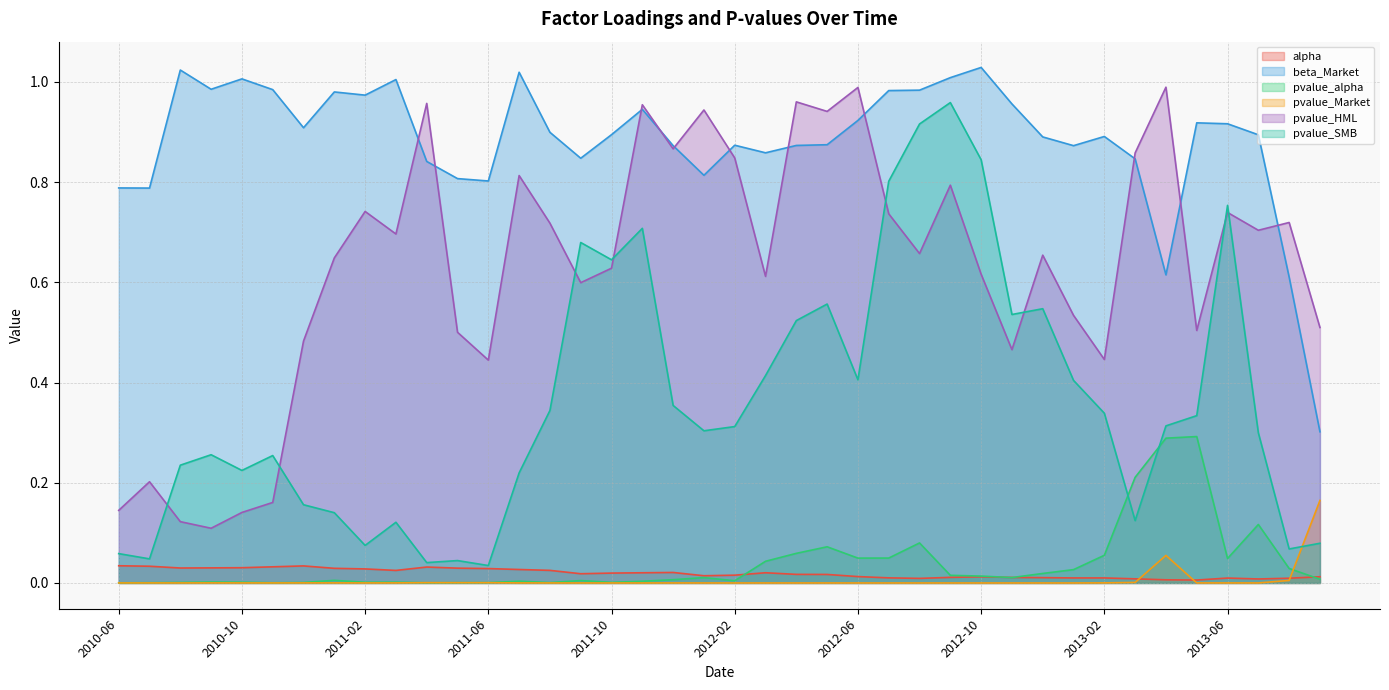

At which category does pvalue_SMB reach its first local peak?

2010-09